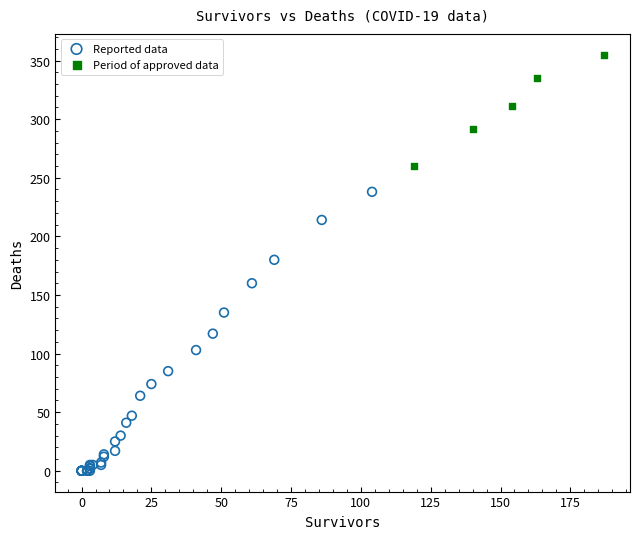

Which series has the widest spread of Y values?

Reported data